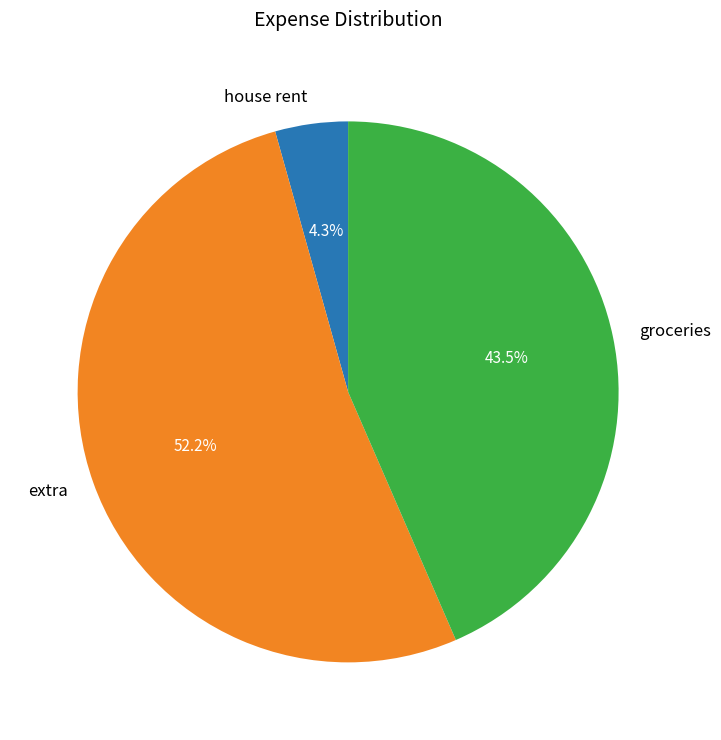

Which slice is the largest?

extra